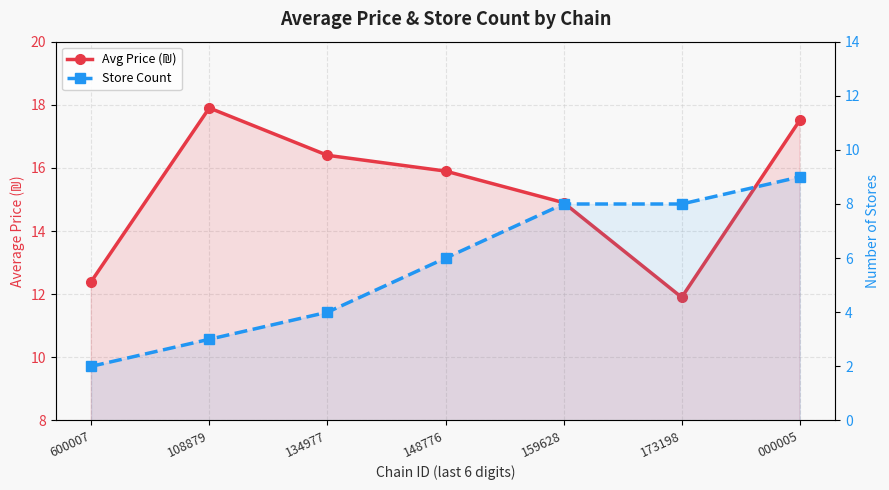

How many distinct data groups are displayed?

2